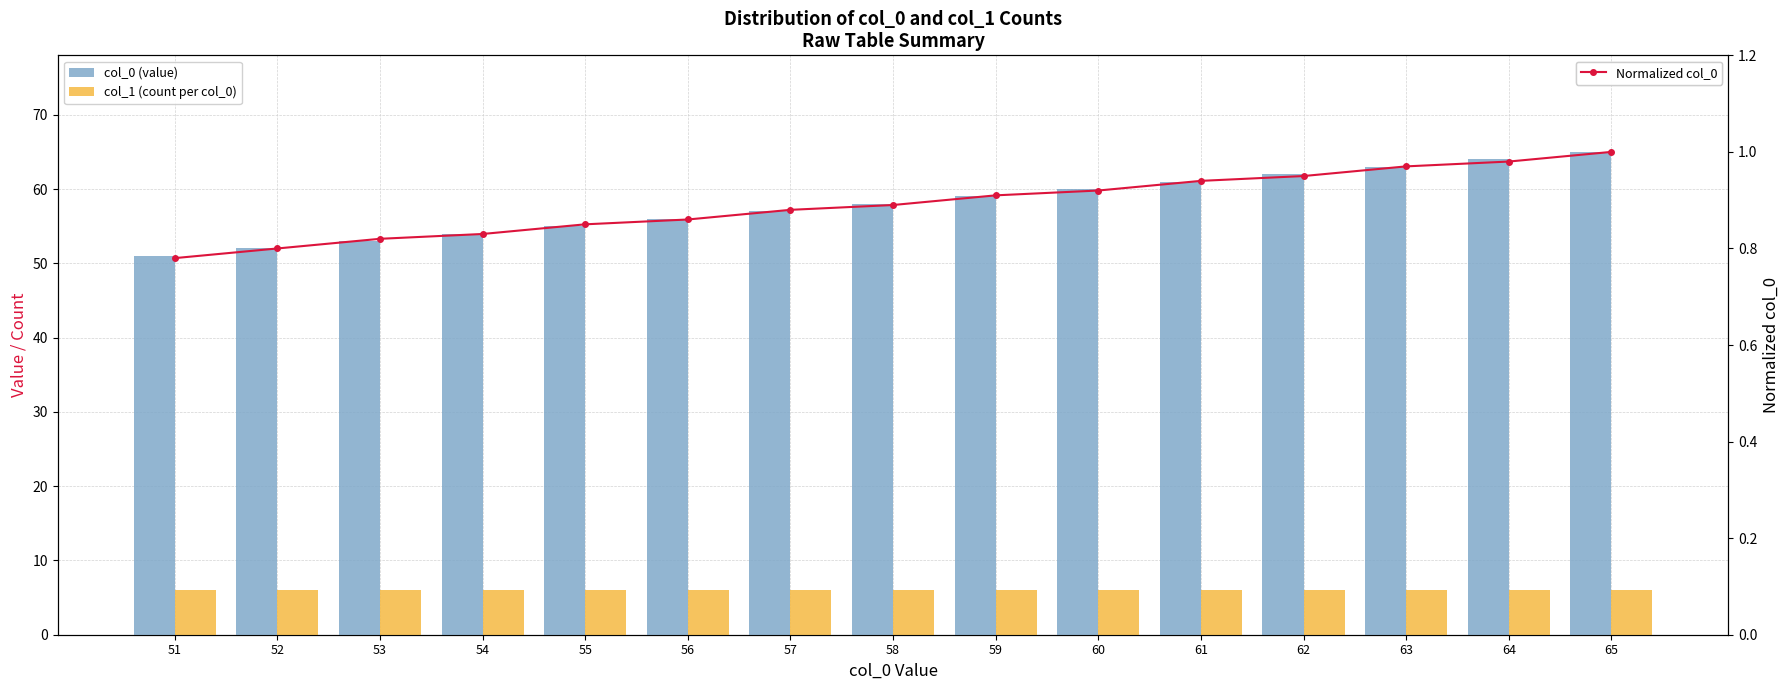

What is the average value of the col_0 (value) series?

58.0